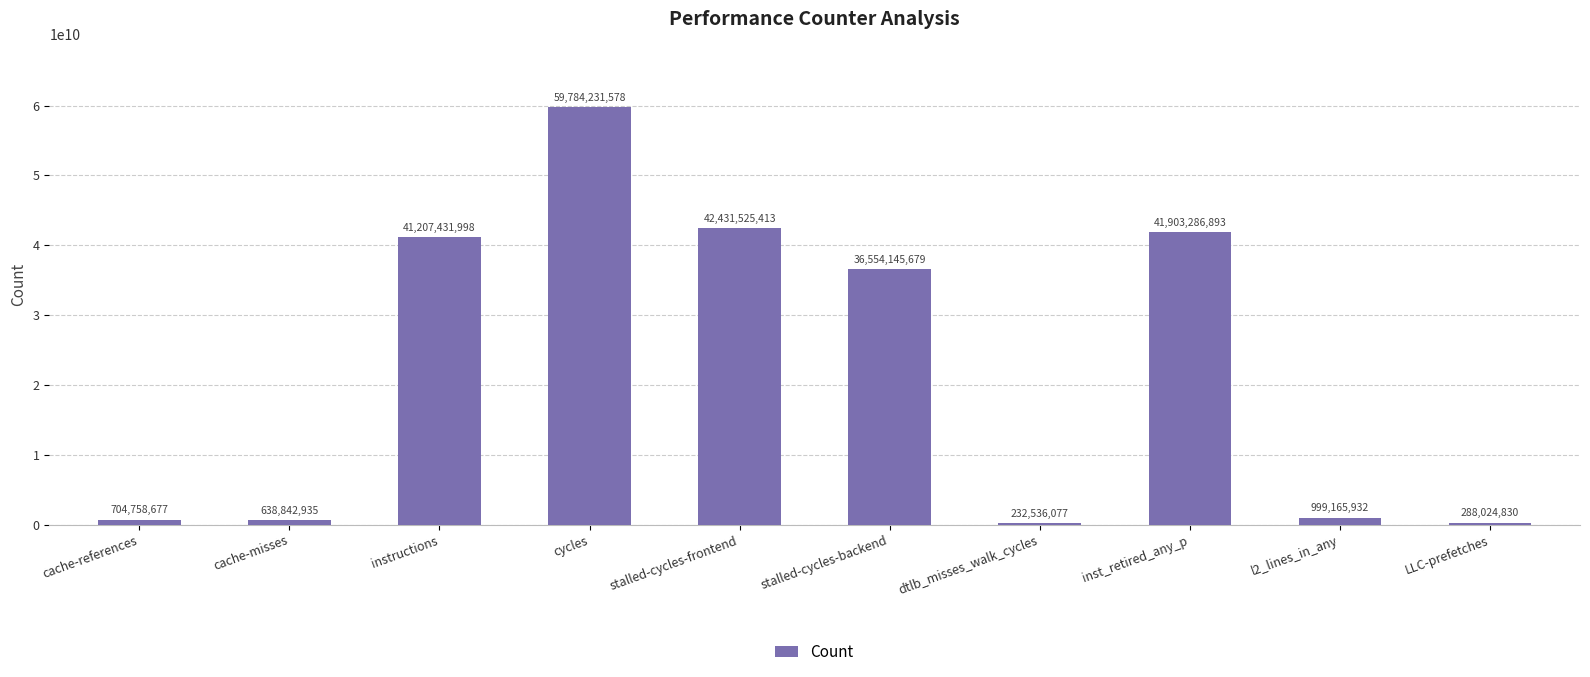

True or false: the data shows 288024830 at LLC-prefetches.

True